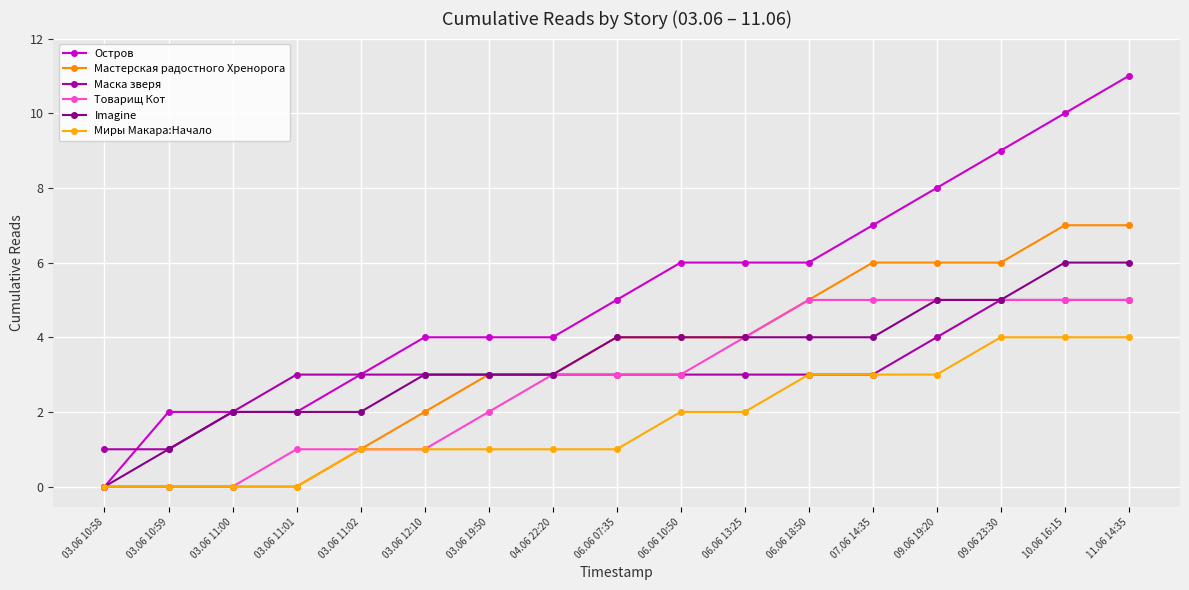

The value of Миры Макара:Начало at 10.06 16:15 is 4. True or false?

True